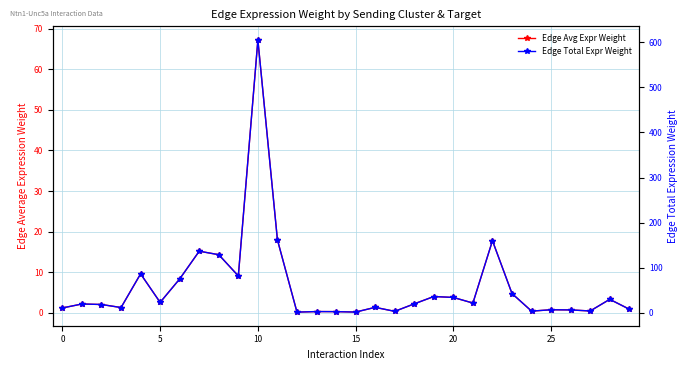

True or false: Edge Avg Expr Weight and Edge Total Expr Weight cross at least once.

False